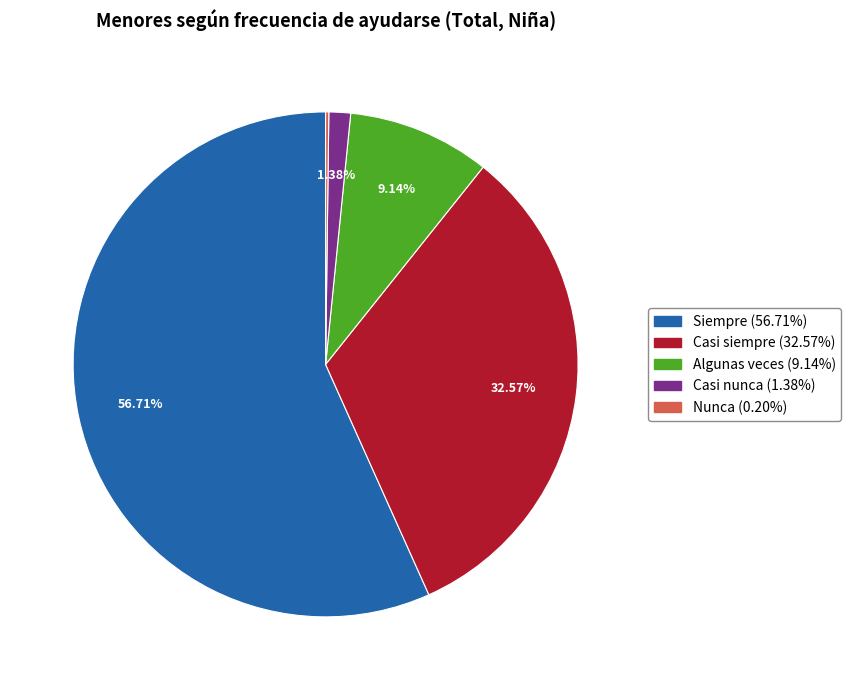

Between Casi nunca and Casi siempre, which is larger?

Casi siempre